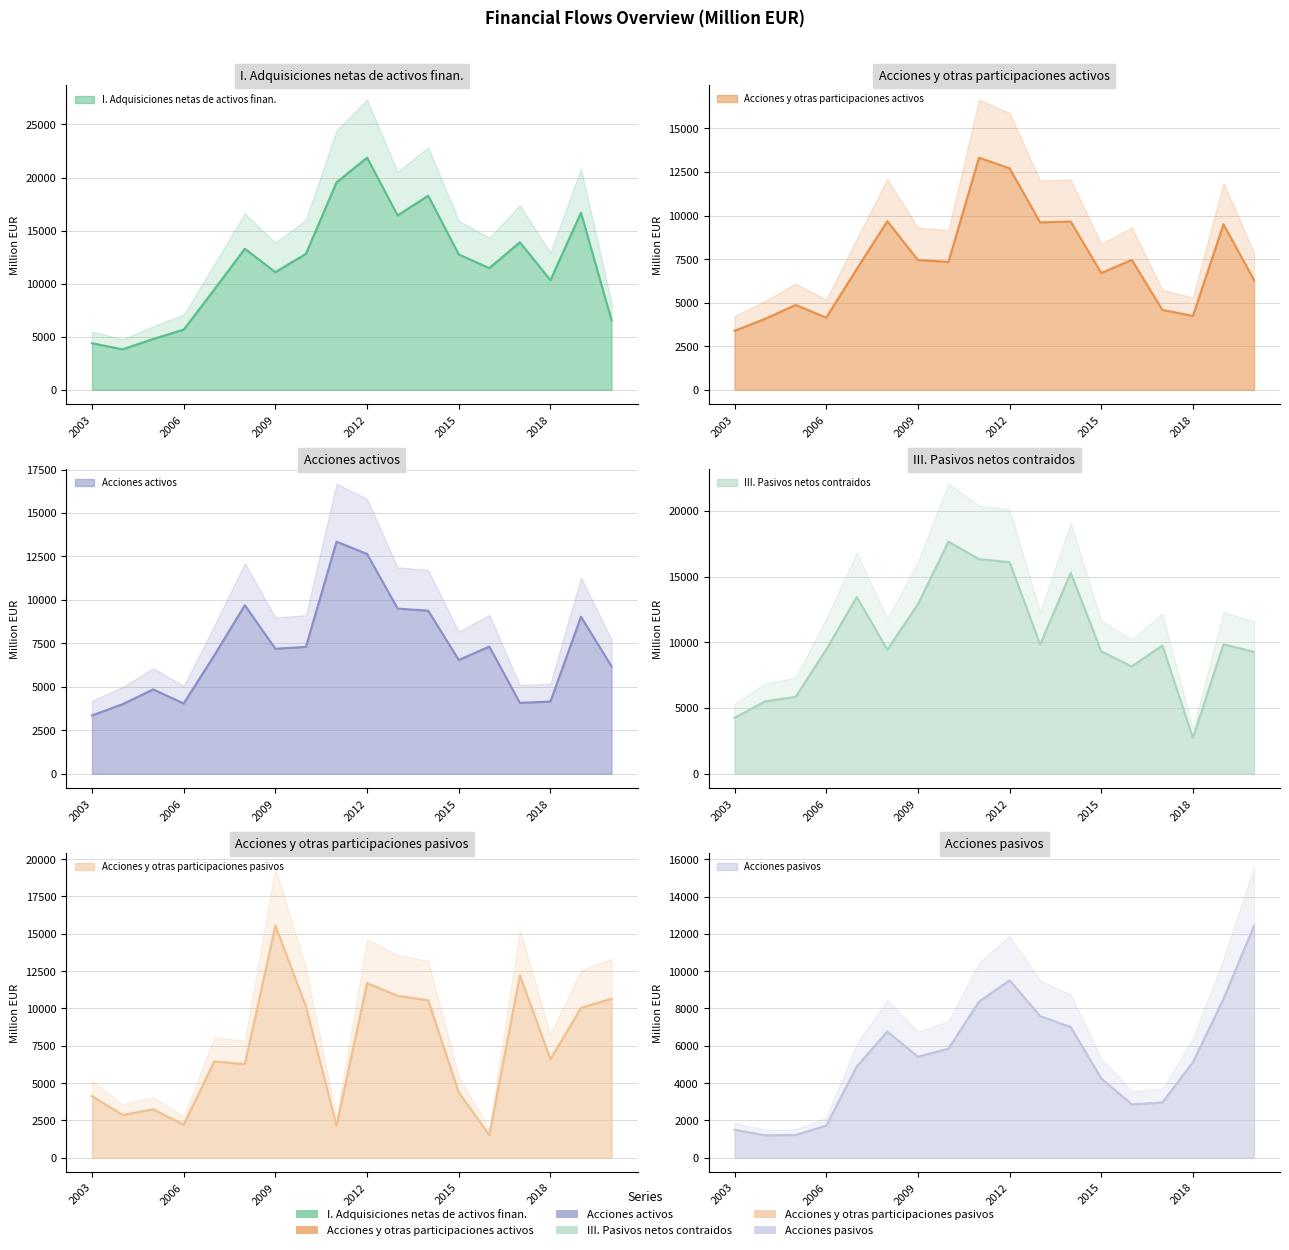

At 2011, list the series in order from largest to smallest.

I. Adquisiciones netas de activos finan., III. Pasivos netos contraidos, Acciones activos, Acciones y otras participaciones activos, Acciones pasivos, Acciones y otras participaciones pasivos